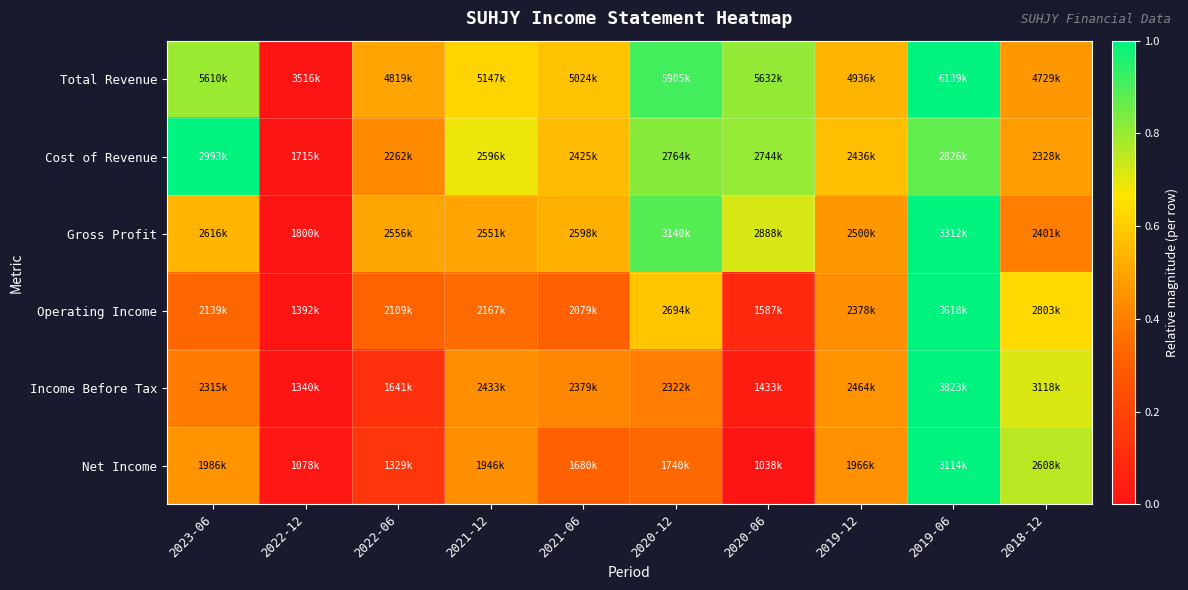

Reading left to right, transcribe all the data shown in this chart.

Total Revenue: 2023-06=0.8	2022-12=0.0	2022-06=0.5	2021-12=0.6	2021-06=0.6	2020-12=0.9	2020-06=0.8	2019-12=0.5	2019-06=1.0	2018-12=0.5
Cost of Revenue: 2023-06=1.0	2022-12=0.0	2022-06=0.4	2021-12=0.7	2021-06=0.6	2020-12=0.8	2020-06=0.8	2019-12=0.6	2019-06=0.9	2018-12=0.5
Gross Profit: 2023-06=0.5	2022-12=0.0	2022-06=0.5	2021-12=0.5	2021-06=0.5	2020-12=0.9	2020-06=0.7	2019-12=0.5	2019-06=1.0	2018-12=0.4
Operating Income: 2023-06=0.3	2022-12=0.0	2022-06=0.3	2021-12=0.3	2021-06=0.3	2020-12=0.6	2020-06=0.1	2019-12=0.4	2019-06=1.0	2018-12=0.6
Income Before Tax: 2023-06=0.4	2022-12=0.0	2022-06=0.1	2021-12=0.4	2021-06=0.4	2020-12=0.4	2020-06=0.0	2019-12=0.5	2019-06=1.0	2018-12=0.7
Net Income: 2023-06=0.5	2022-12=0.0	2022-06=0.1	2021-12=0.4	2021-06=0.3	2020-12=0.3	2020-06=0.0	2019-12=0.4	2019-06=1.0	2018-12=0.8